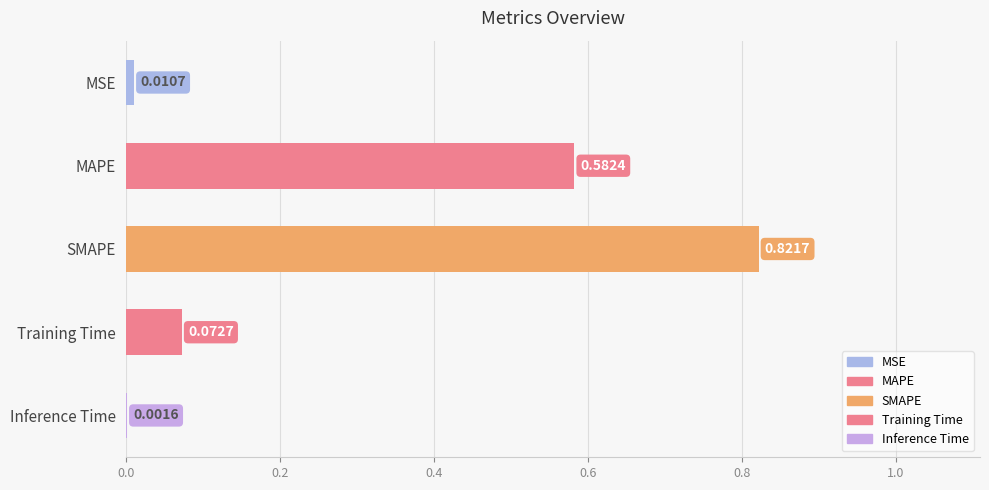

Which has a higher value, Training Time or MAPE?

MAPE